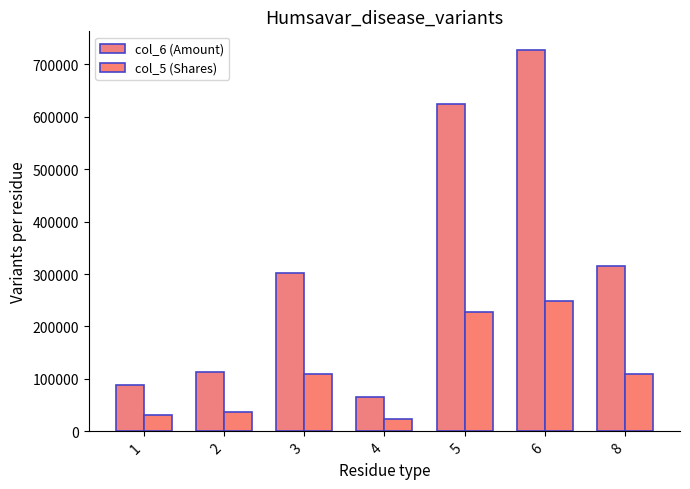

How many groups of bars are there?

7